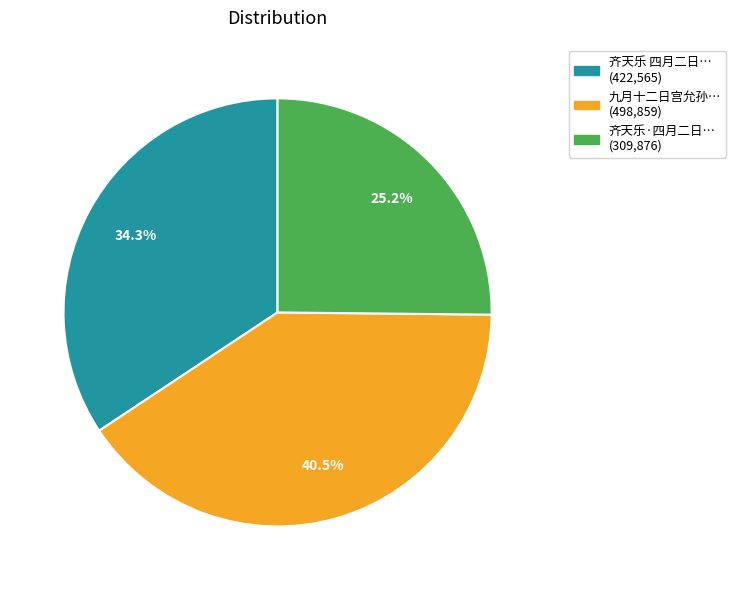

Is there any slice that represents more than half of the pie?

No